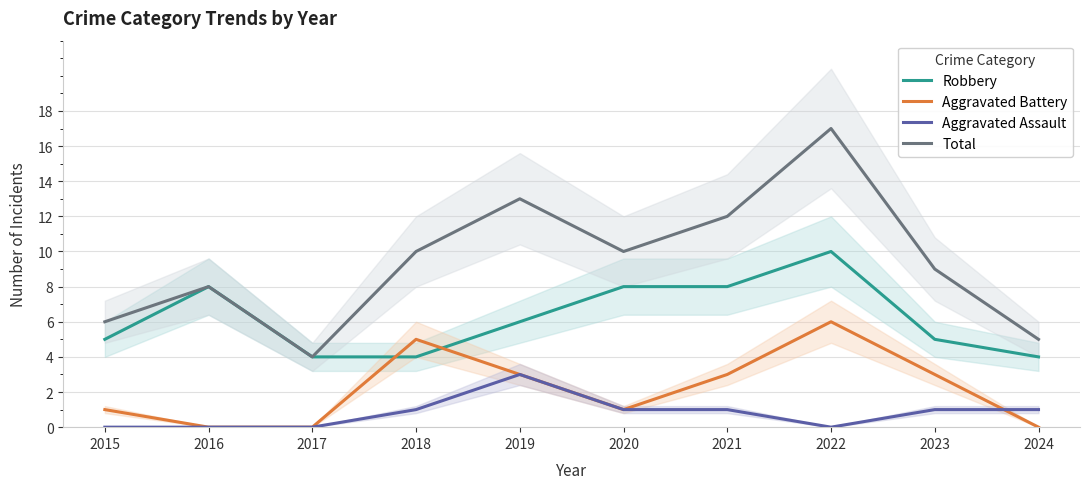

The value of Robbery at 2021 is 8. True or false?

True